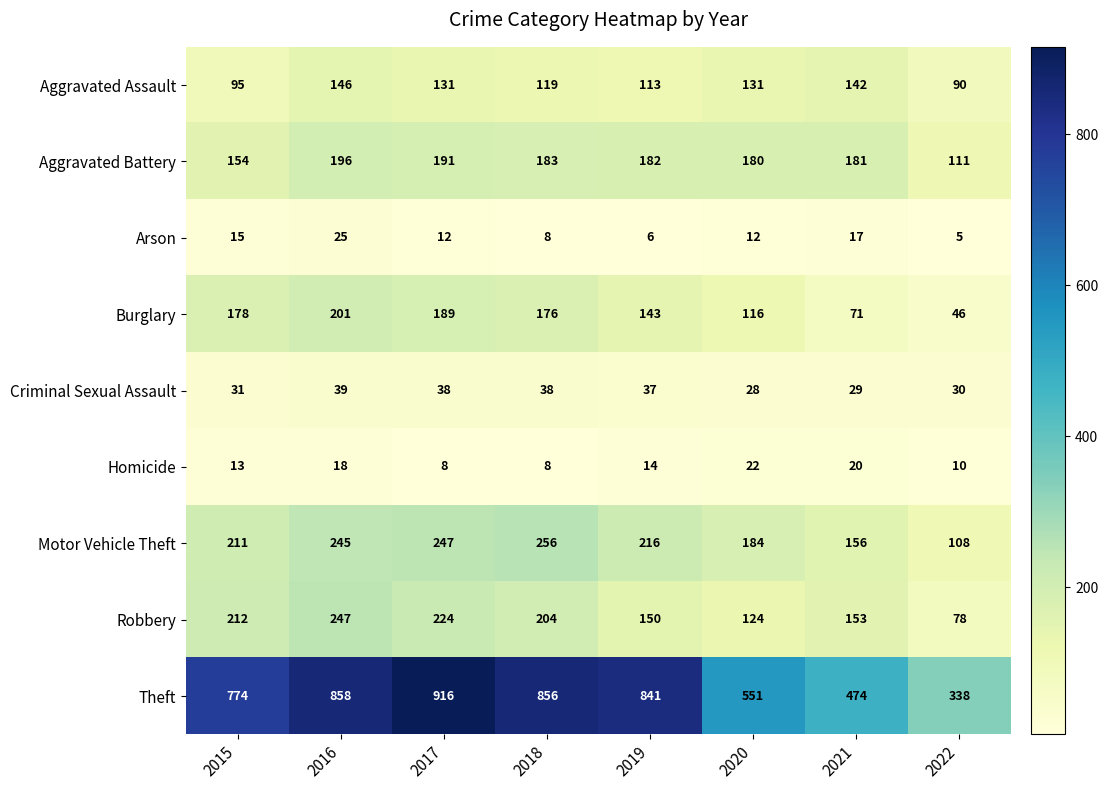

Which series has the largest range (max minus min)?

Theft